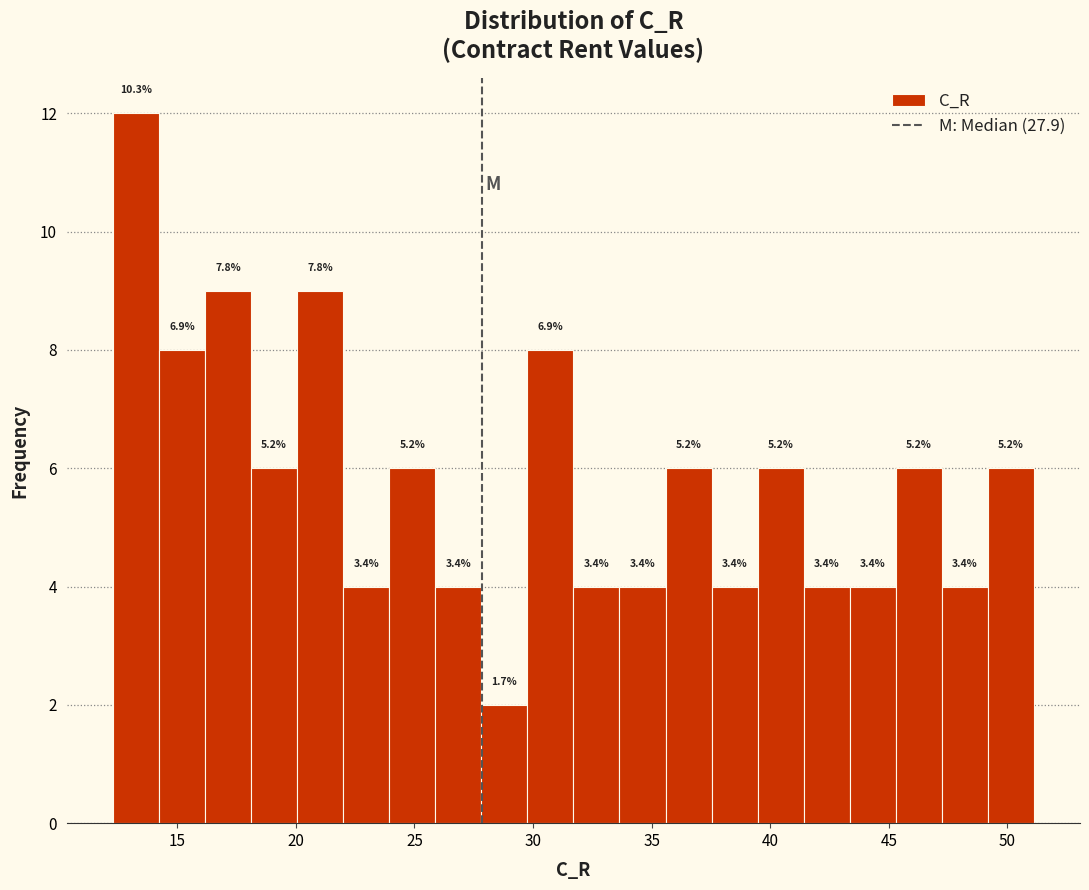

Around what value on the x-axis is the tallest bar? Give the approximate position of its centre, as read against the axis.

13.5